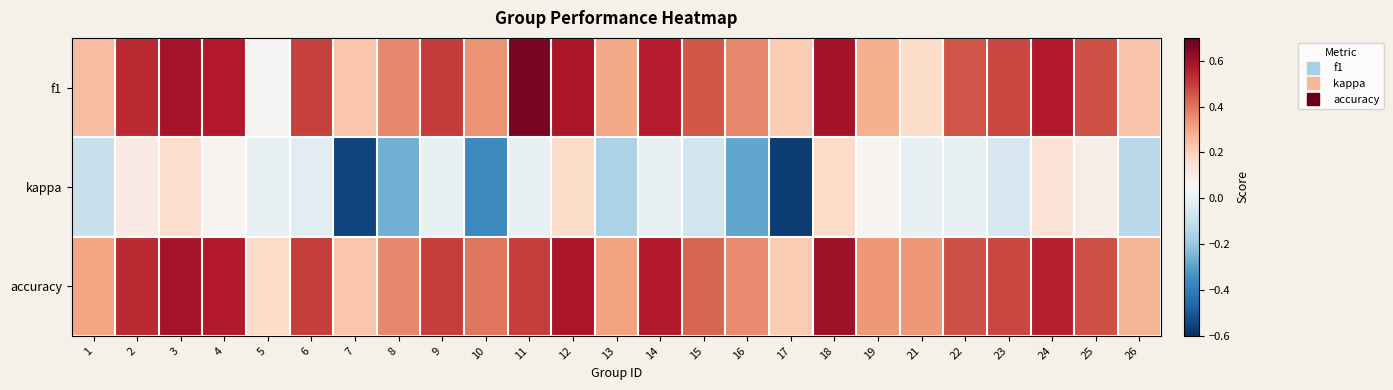

What is the maximum value shown in the chart?

0.7